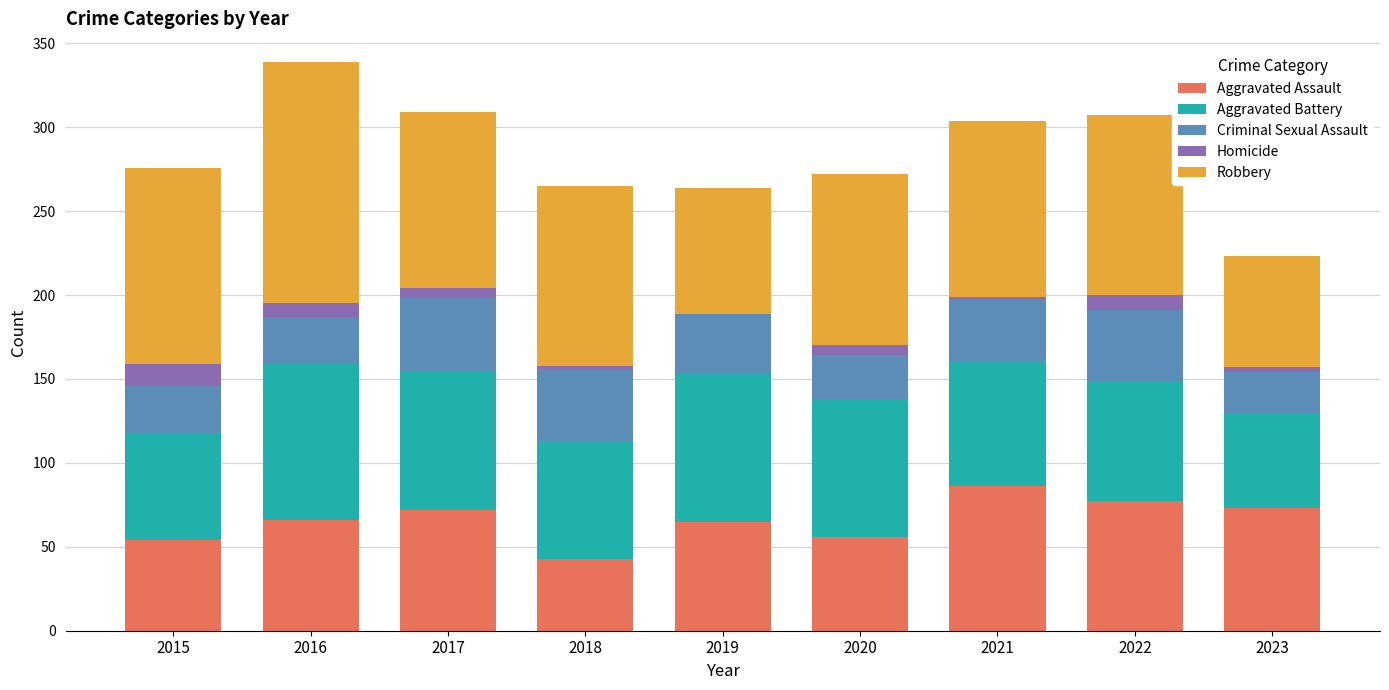

At which category is the sum across all series the highest?

2016